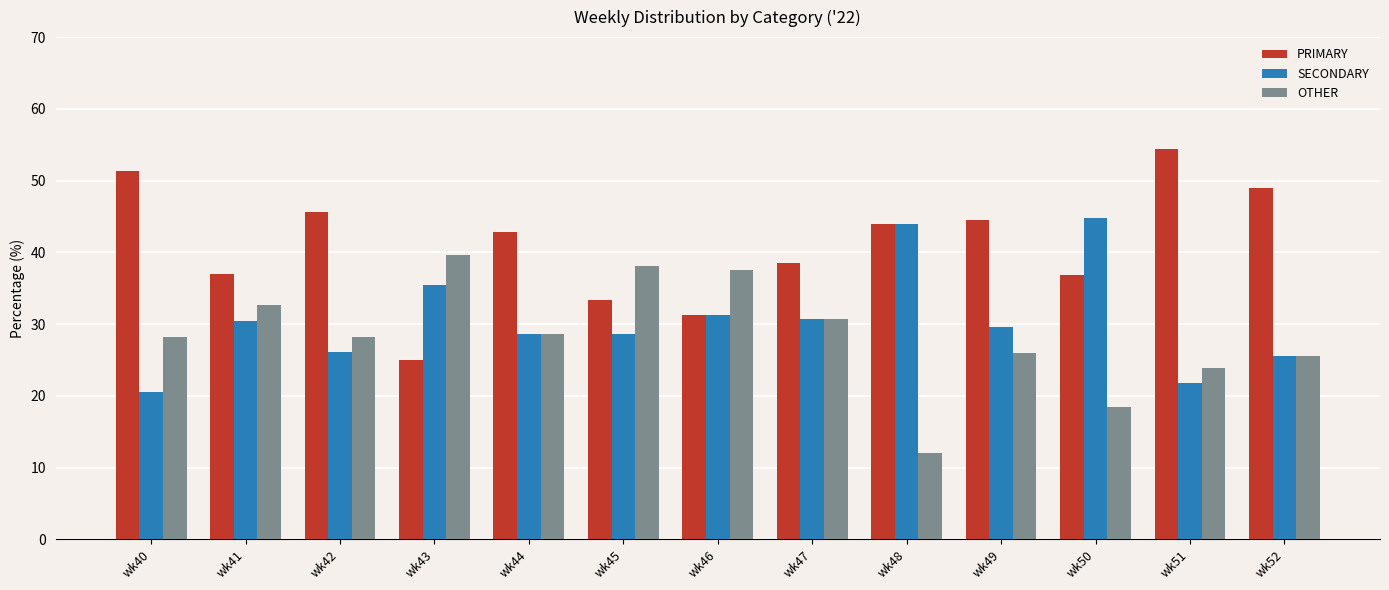

Rank the series by their maximum value, from highest to lowest.

PRIMARY, SECONDARY, OTHER